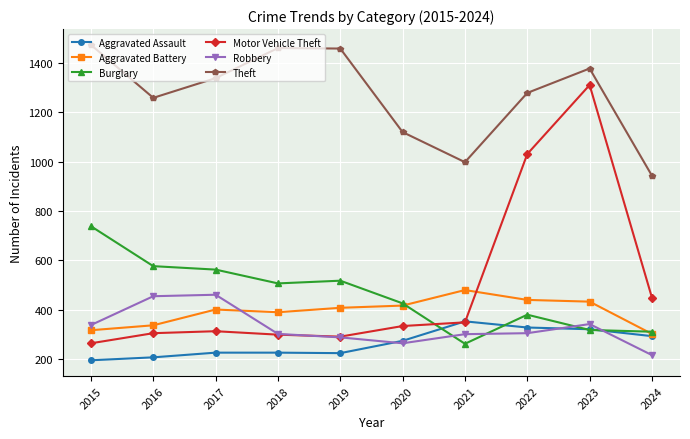

Rank the series by their maximum value, from lowest to highest.

Aggravated Assault, Robbery, Aggravated Battery, Burglary, Motor Vehicle Theft, Theft